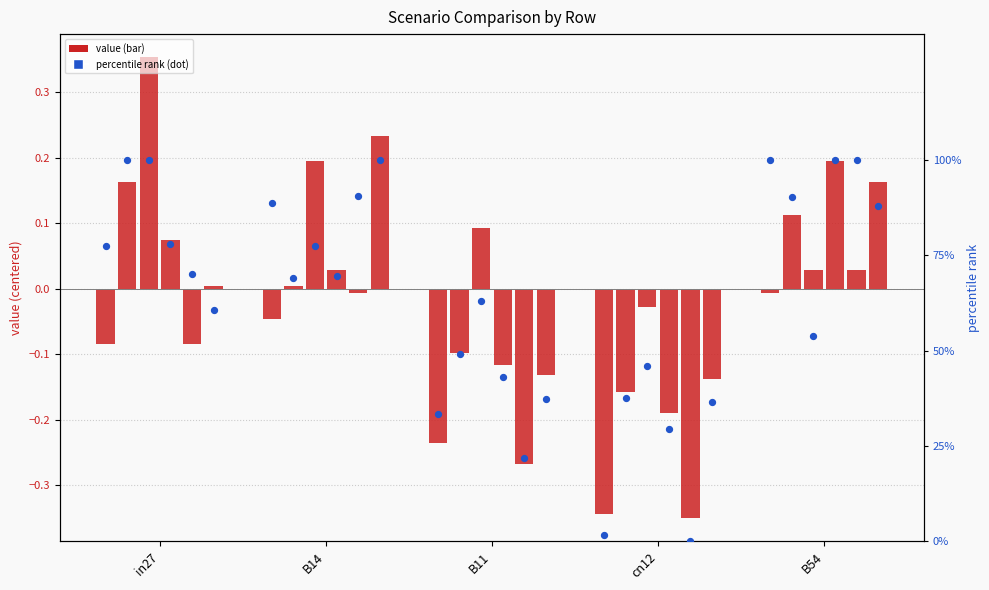

What is the total value across all series at B14?

89.2